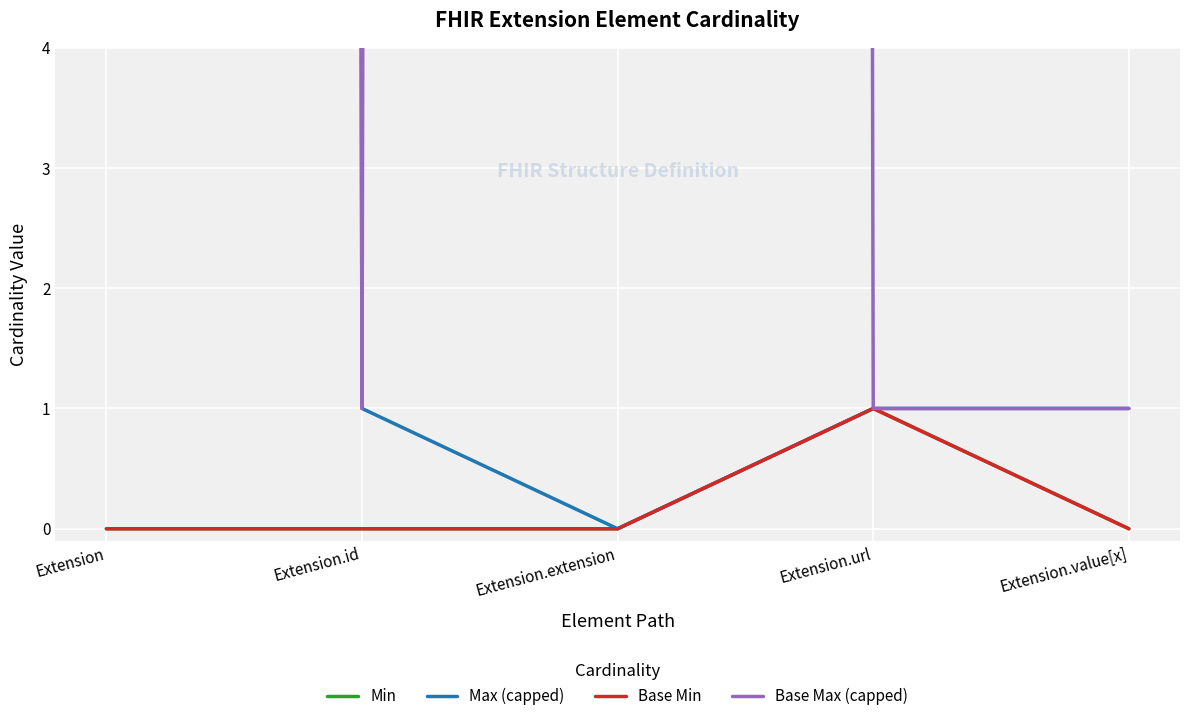

How many values in the Max (capped) series are below 1?

1